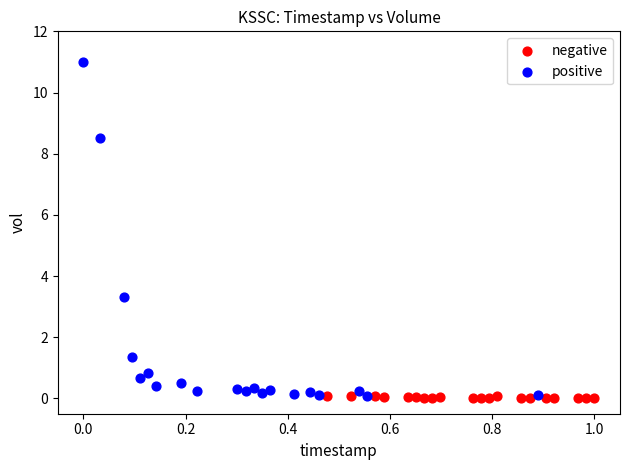

Which series contains the highest Y value?

positive